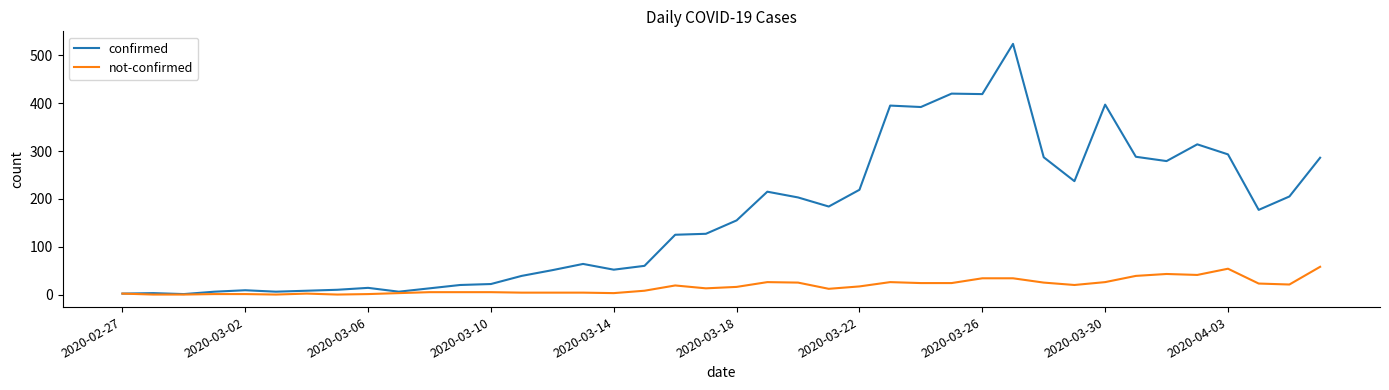

Which series has the widest spread of values?

confirmed